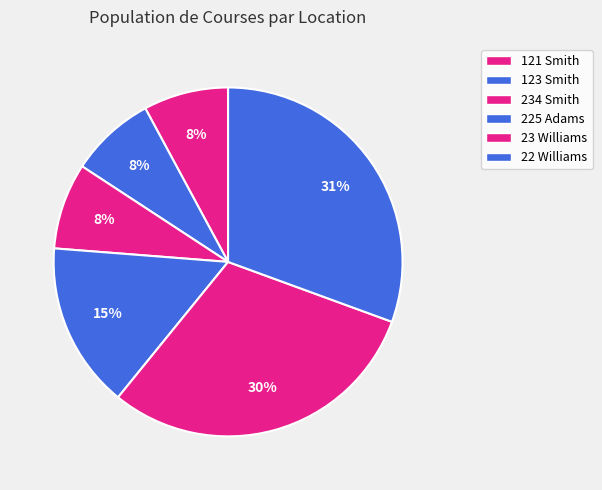

To the nearest percent, what percentage of the pie is 225 Adams?

15%